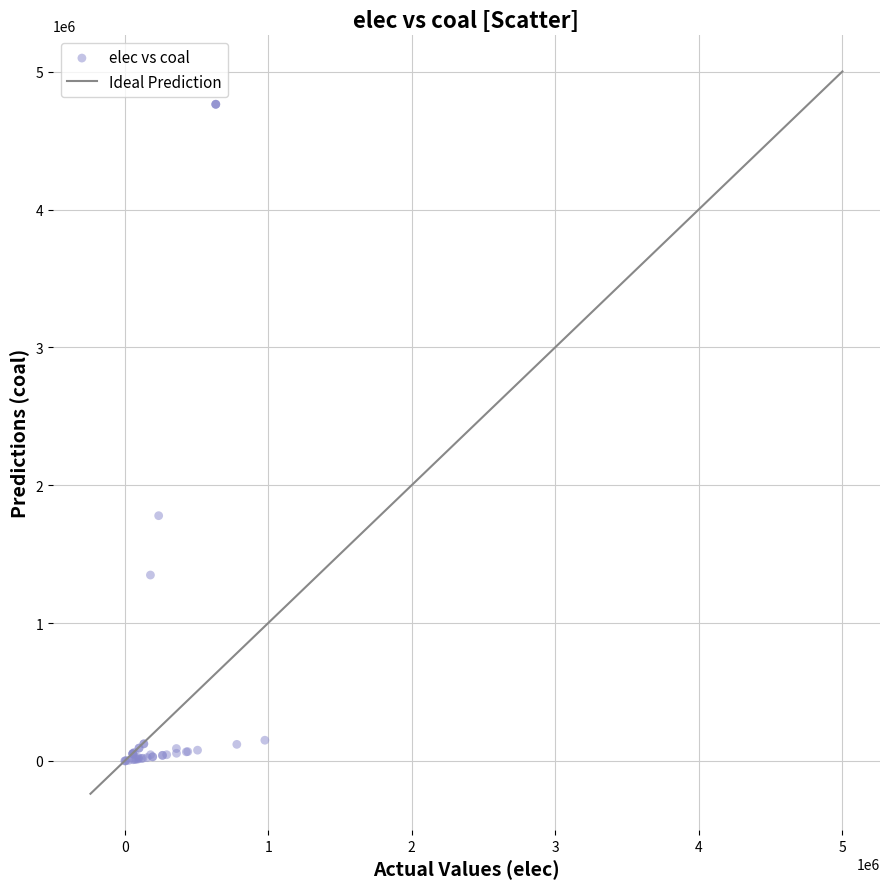

What Y value in the scatter plot is closest to 2381686?

1779088.6